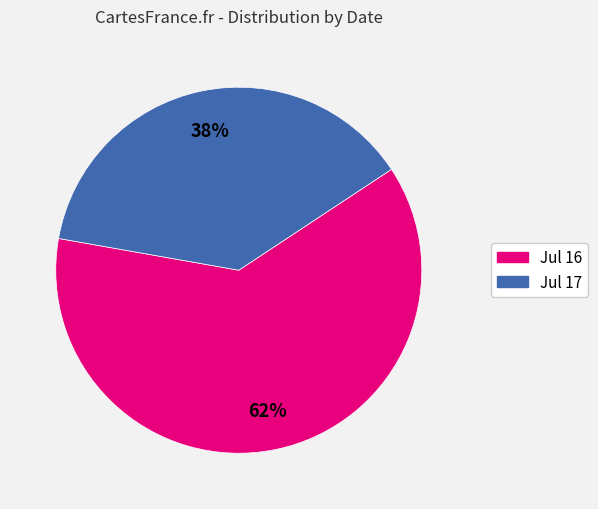

Between Jul 16 and Jul 17, which is larger?

Jul 16